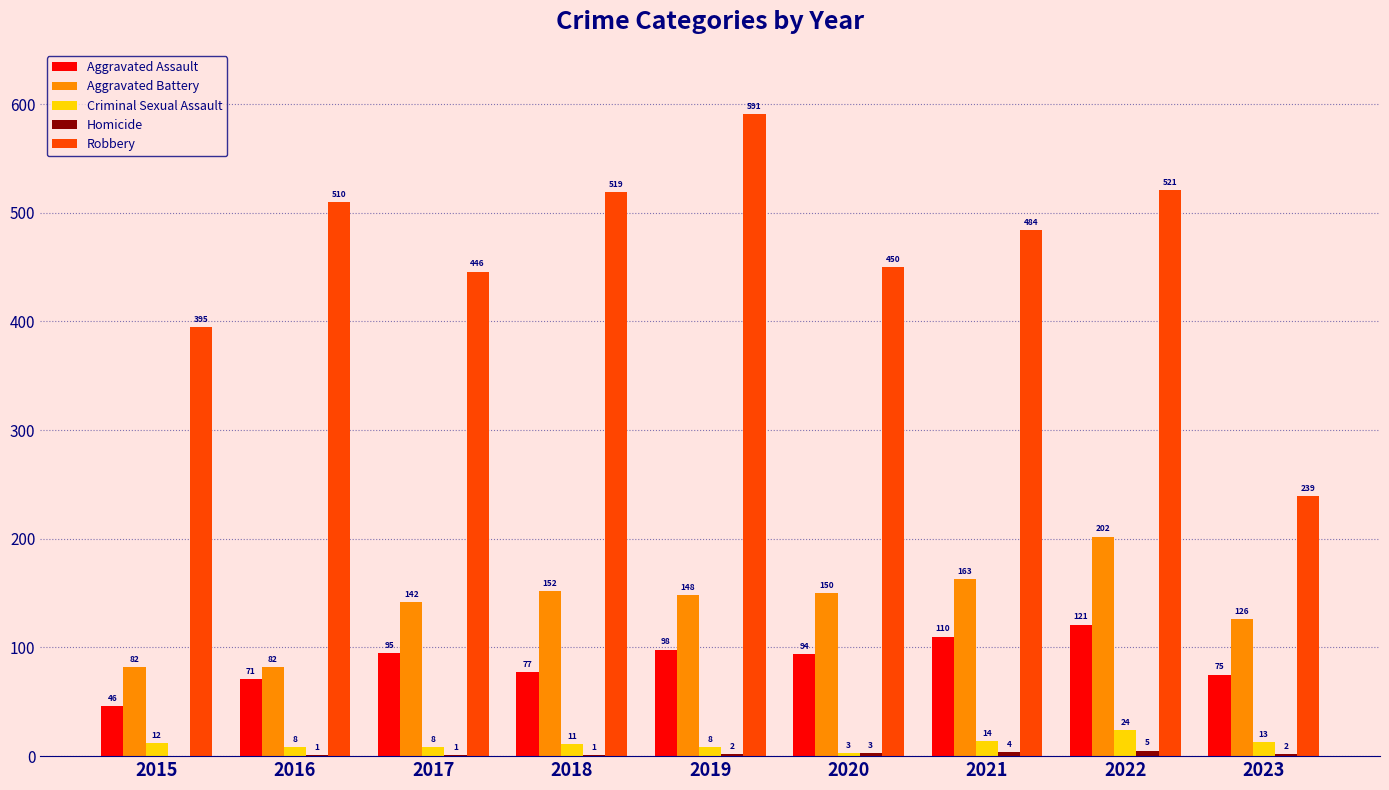

Which label corresponds to the largest value in the chart?

2019